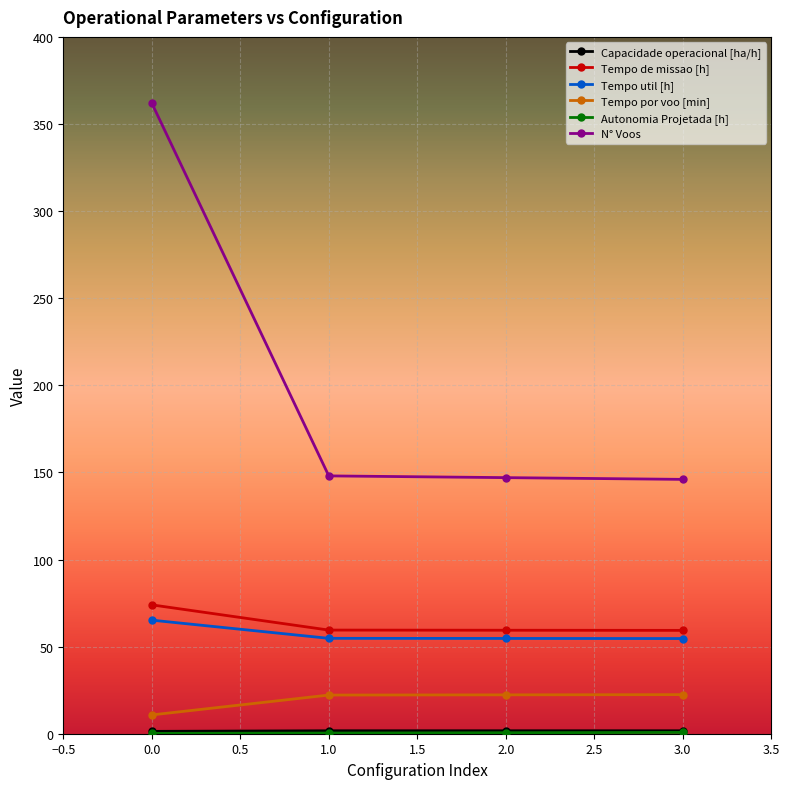

True or false: Tempo de missao [h] has more than 2 points higher than both neighbors.

False